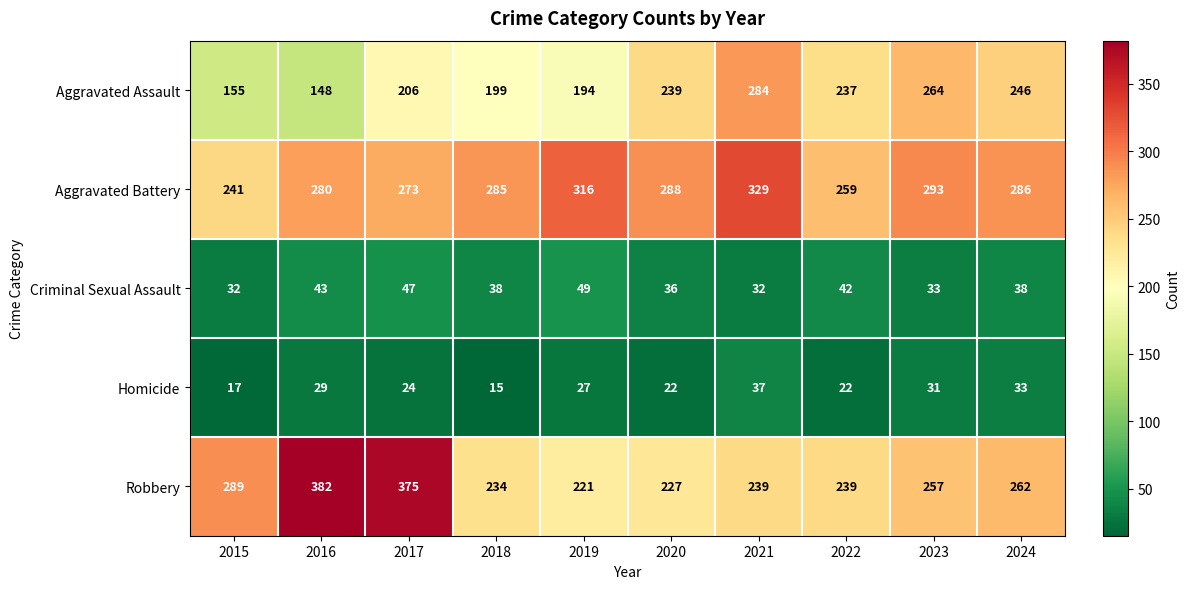

What is the spread (max minus min) of values at 2015?

272